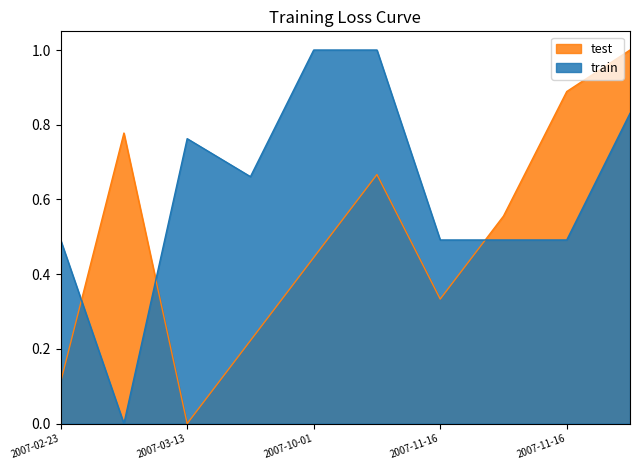

What is the difference between the highest and lowest values at 2007-02-23?

0.4